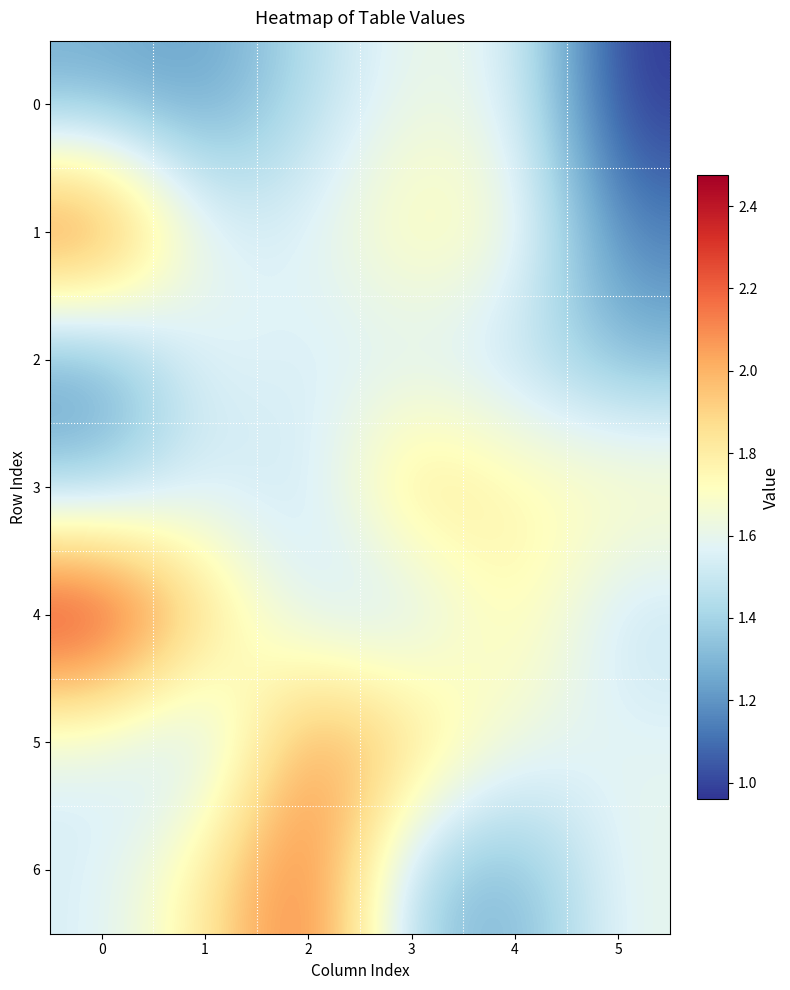

At which category is the sum across all series the highest?

2